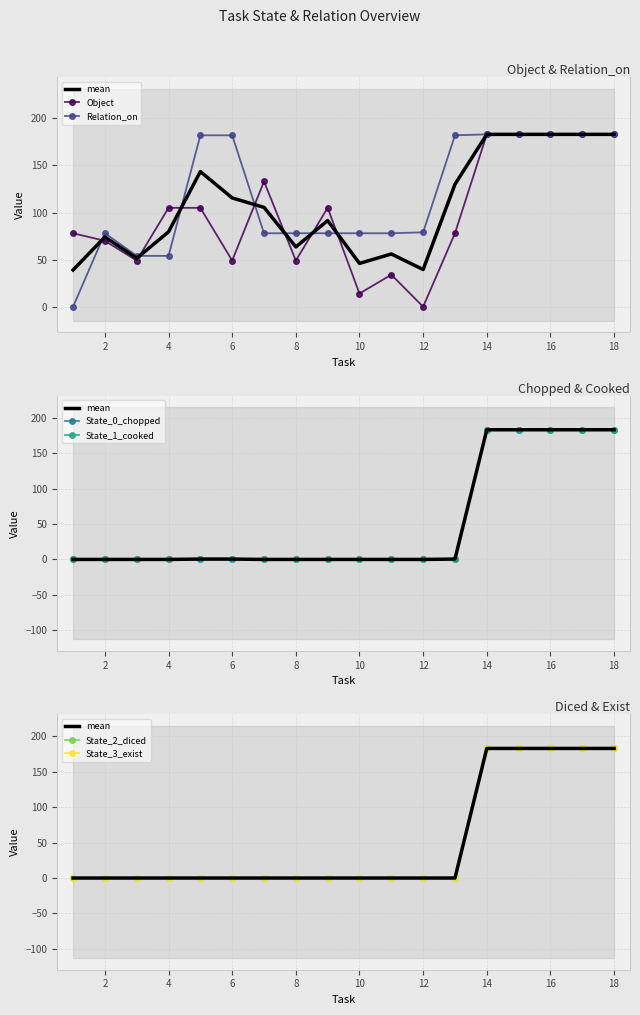

What is the sum of all Object values?

1784